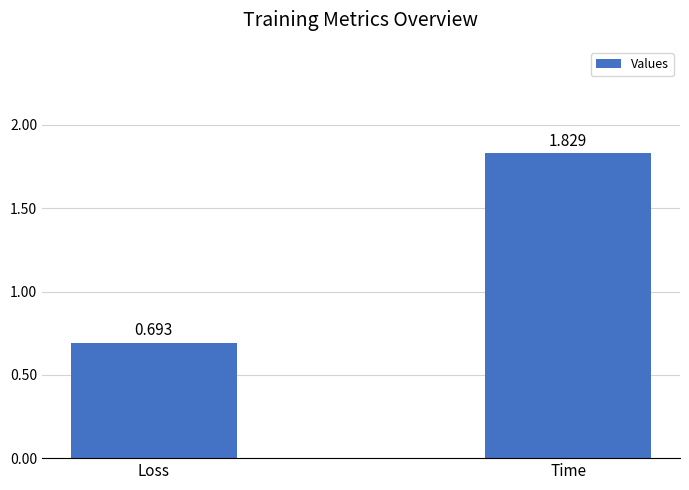

How many bars are there in total?

2